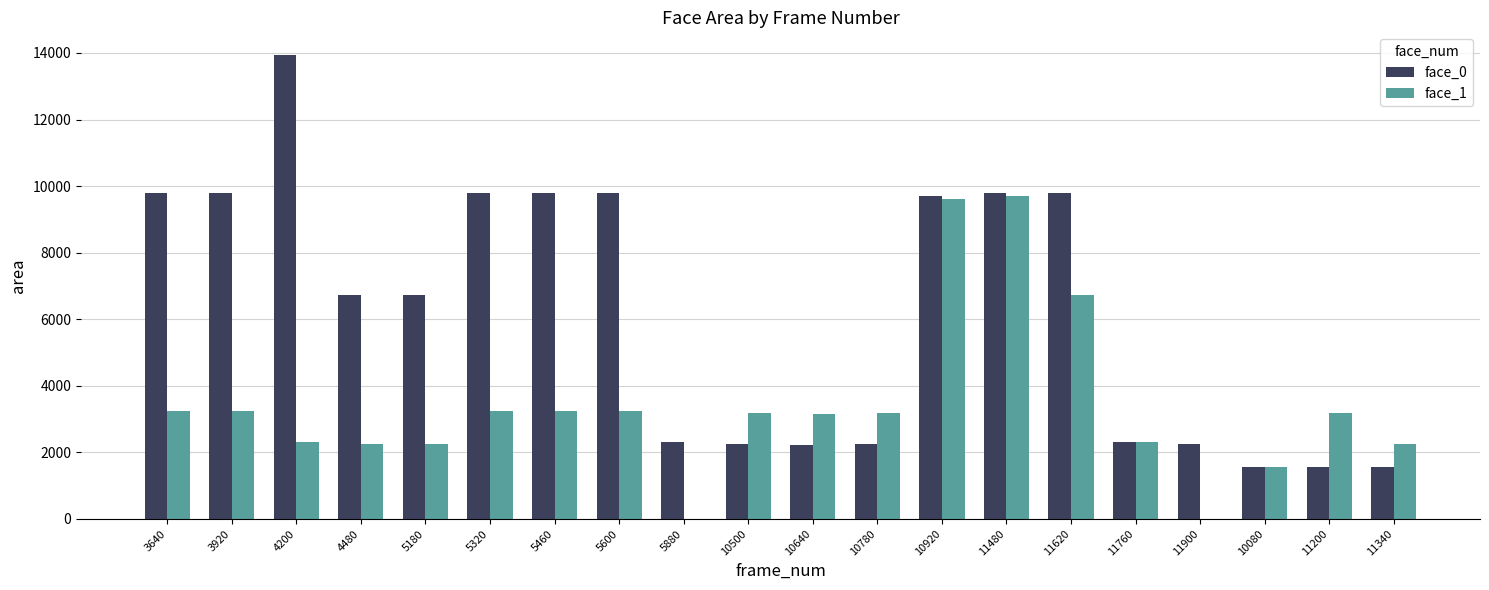

What value does the face_1 series have at 11620?

6724